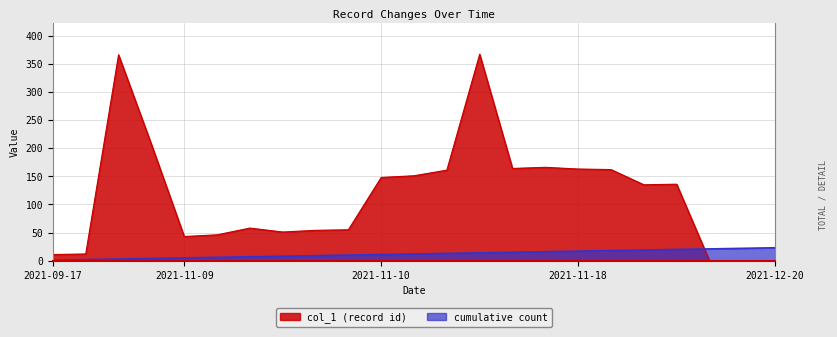

True or false: cumulative count and col_1 (record id) cross at least once.

True